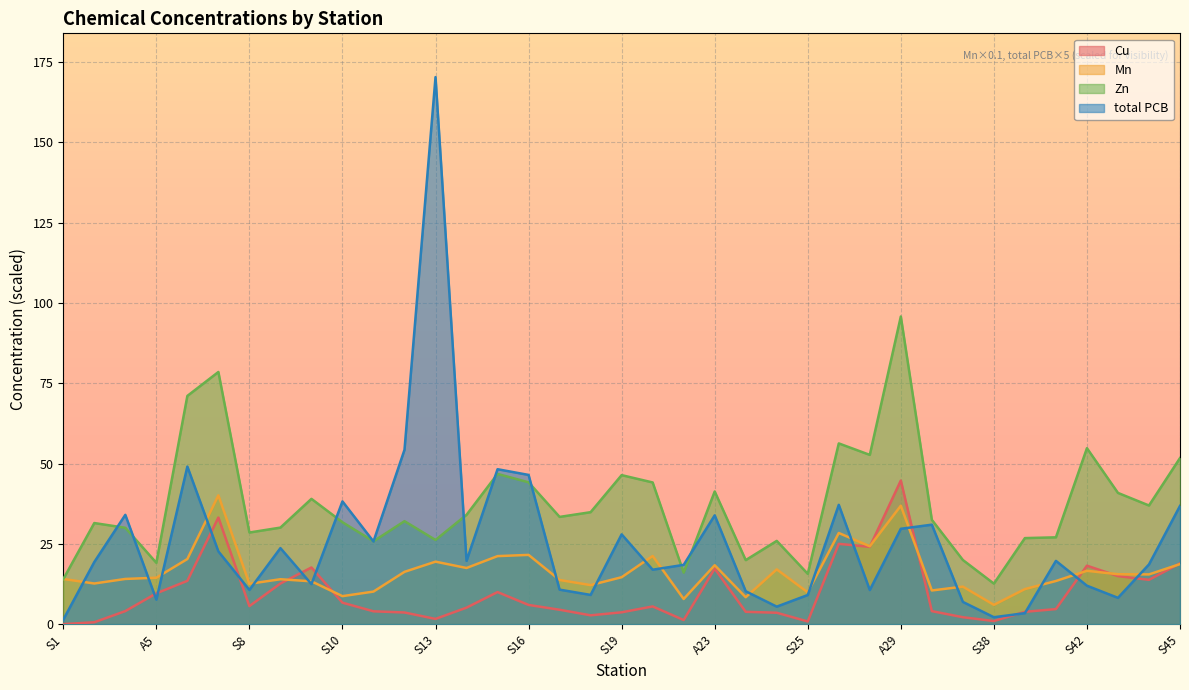

What is the difference between the Zn values at S23 and A6?

58.6